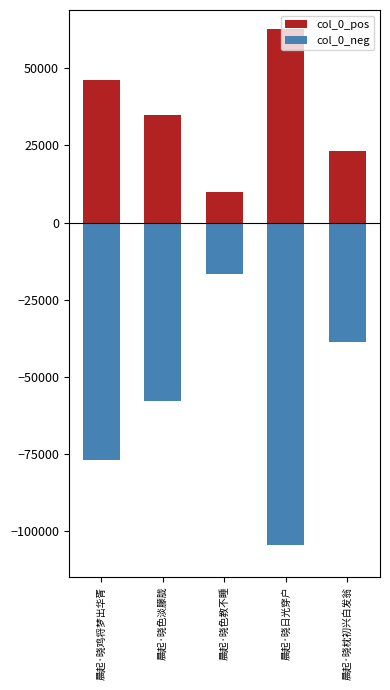

Which label corresponds to the smallest value in the chart?

晨起·晓日光穿户